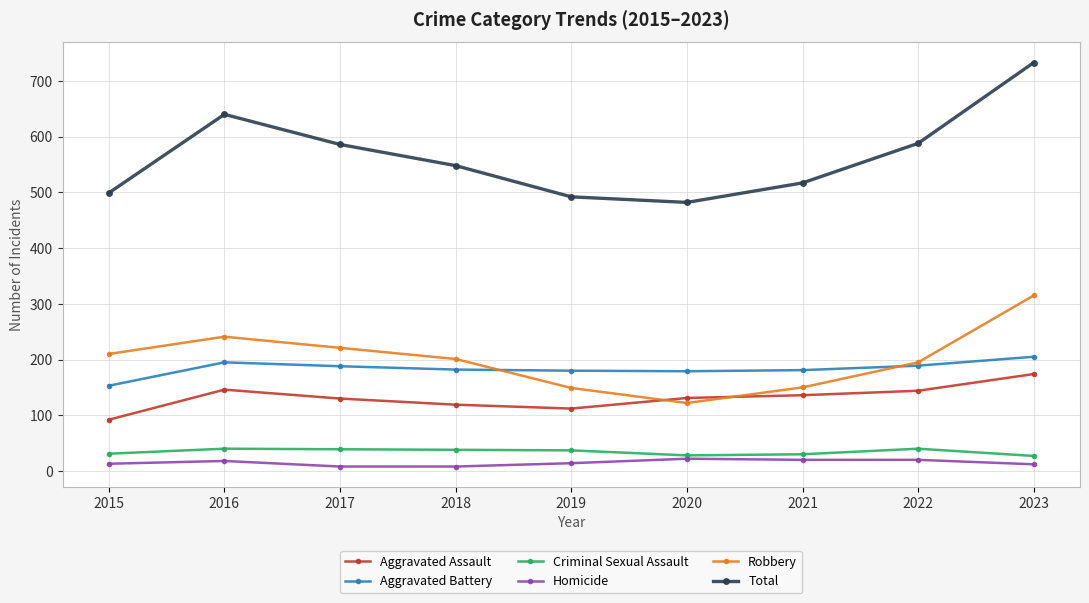

What is the approximate value of Aggravated Battery at 2020, to the nearest 10?

180